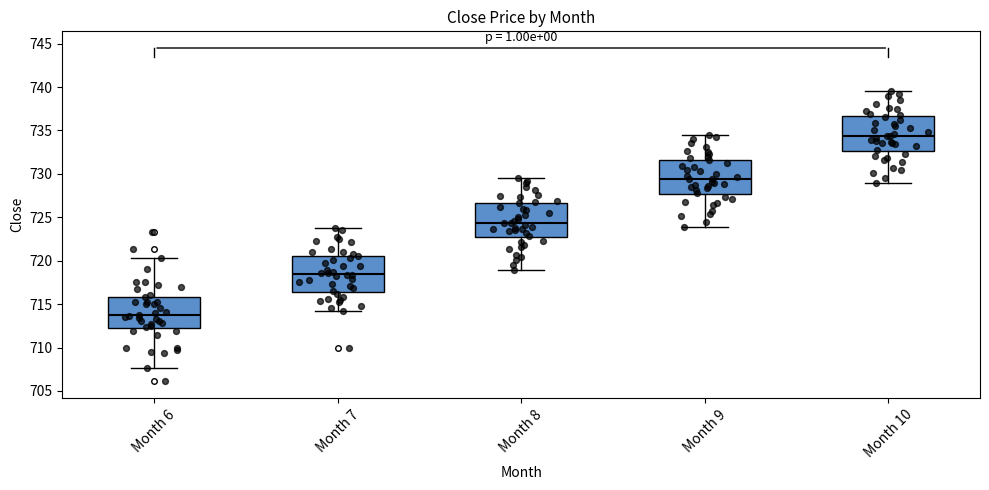

Where is the lower edge of the box for Month 8 on the y-axis? The values are not printed on the chart, so give them approximately, as read against the axis.

722.5